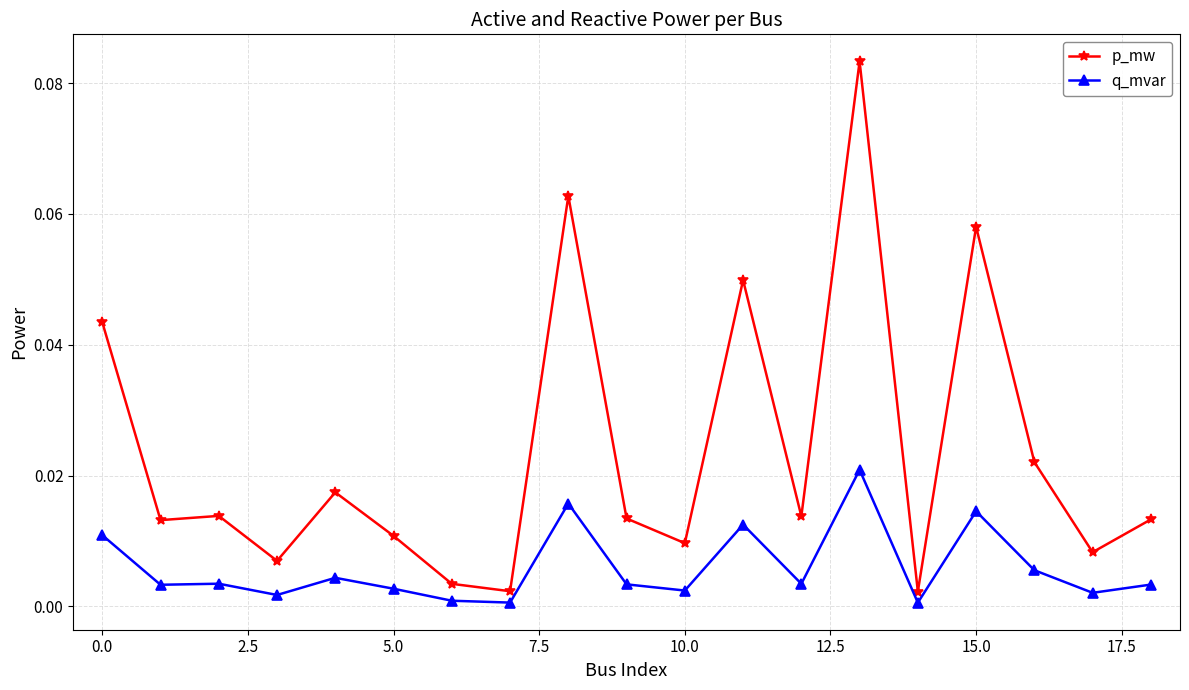

True or false: p_mw and q_mvar intersect in this chart.

False